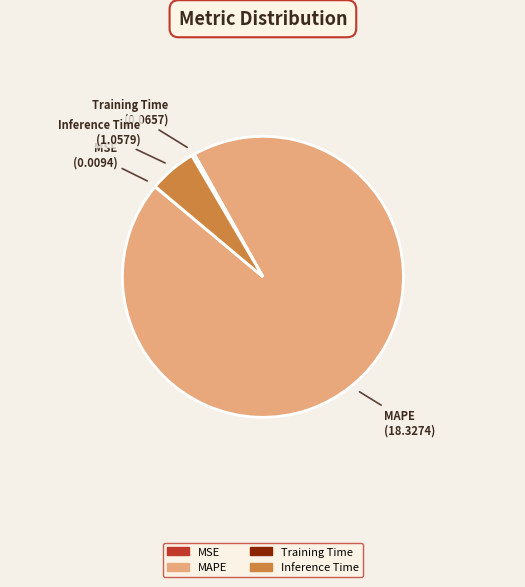

Is the sum of MAPE and Training Time greater than half?

Yes